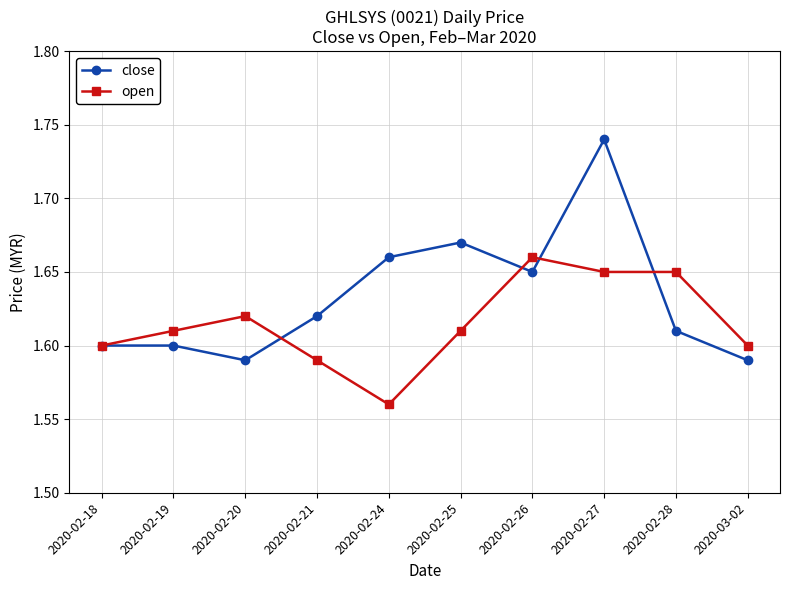

Where is the first local minimum for open?

2020-02-24